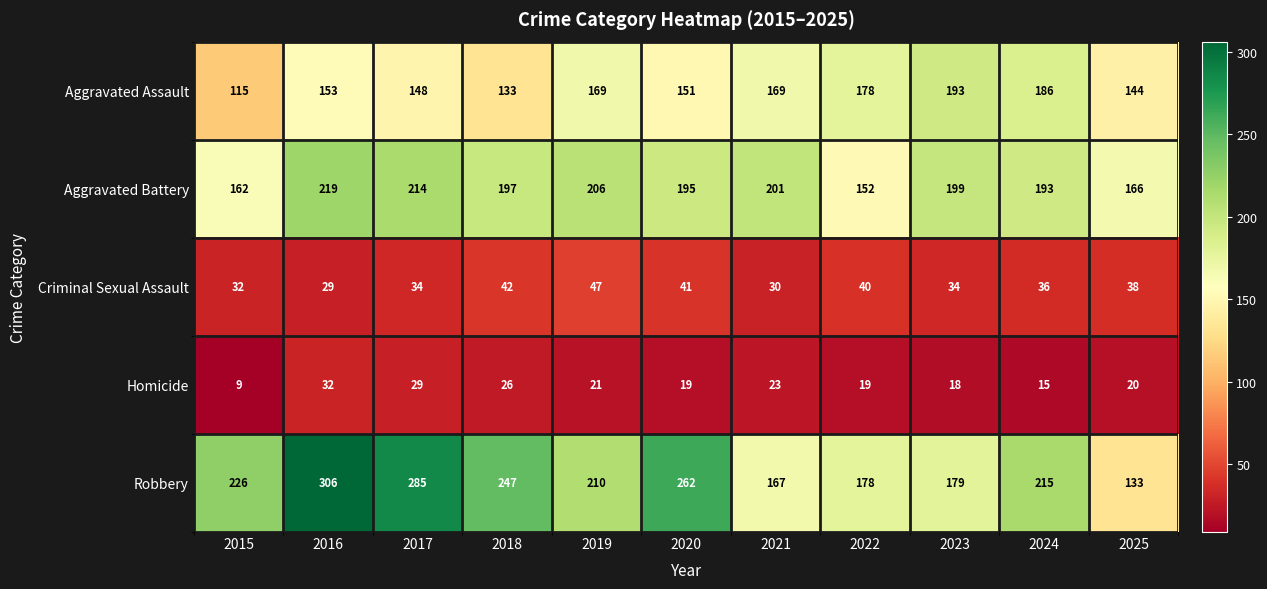

What is the sum of all Aggravated Battery values?

2104